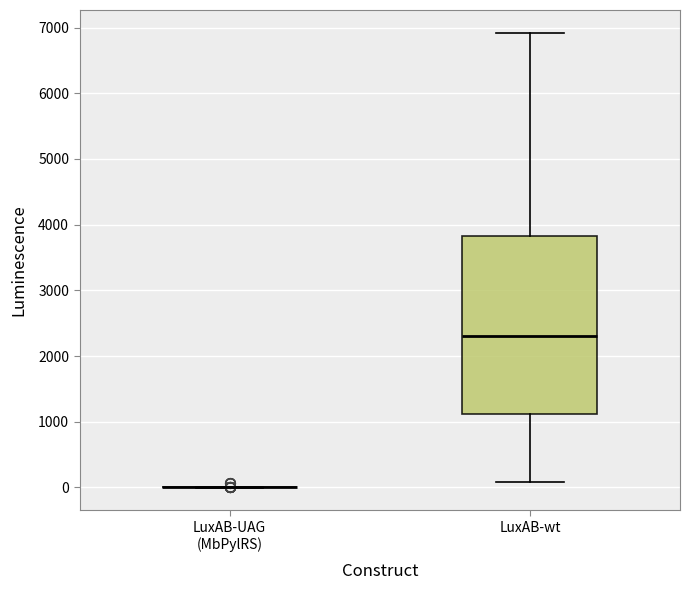

Reading left to right, read every box against the y-axis: the position of its median line, the range the box covers, and the ends of its whiskers. The values are not printed on the chart, so give them approximately, as read against the axis.

LuxAB-UAG (MbPylRS): box collapsed to a line at 0, whiskers 0 to 0
LuxAB-wt: median 2300, box 1100 to 3800, whiskers 100 to 6900